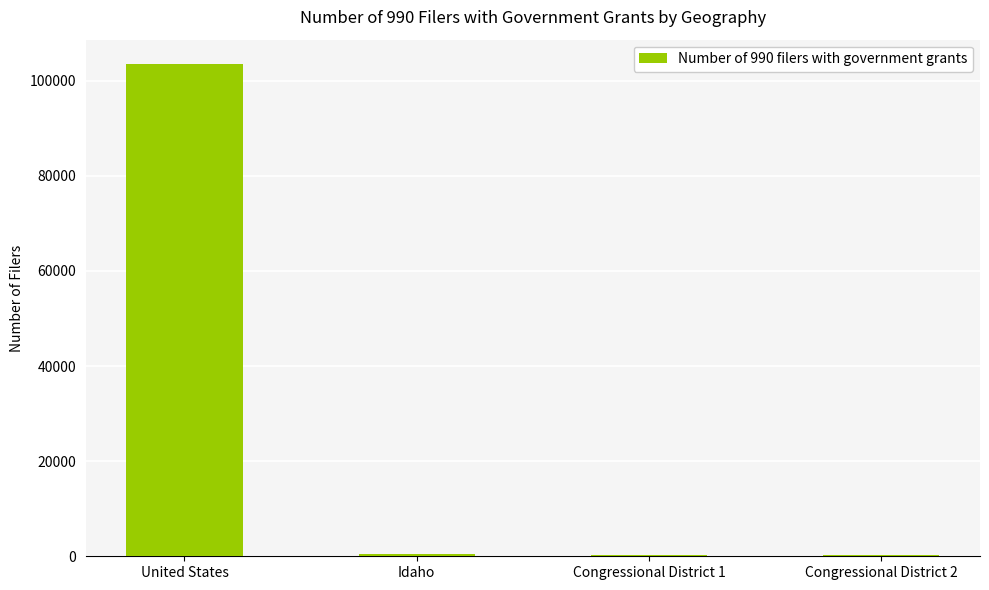

At which label is the value closest to 51834?

Idaho